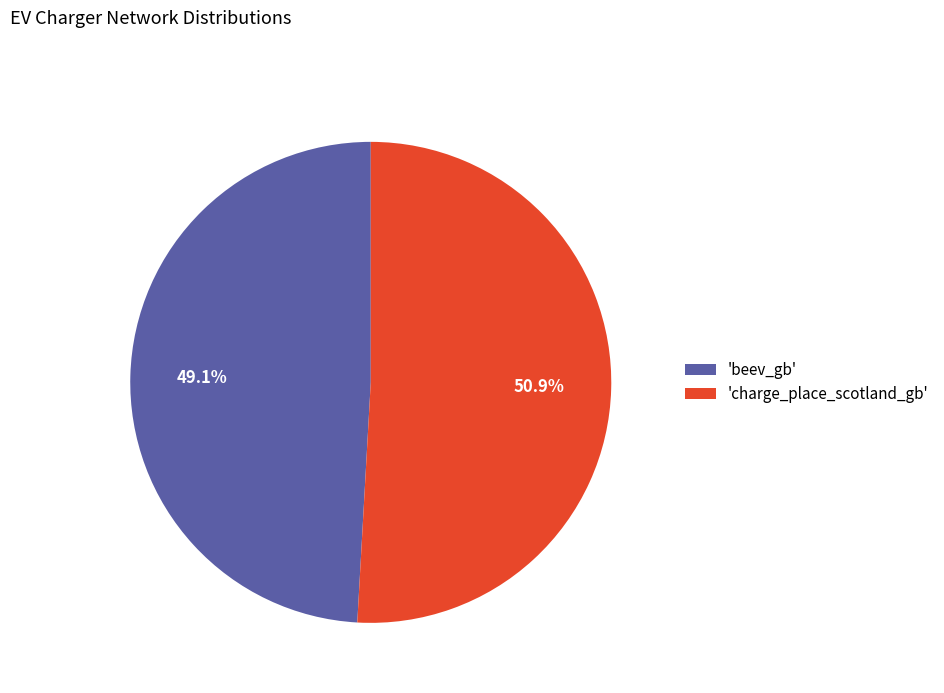

What is the ratio of the value at 'beev_gb' to the value at 'charge_place_scotland_gb'?

1.0